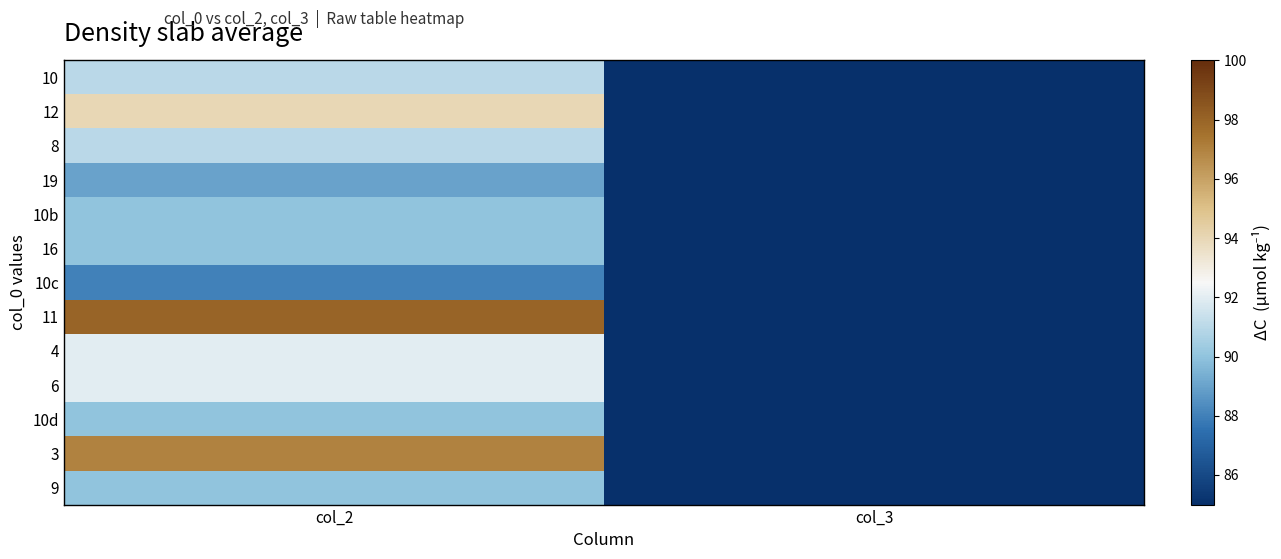

What is the minimum value shown in the chart?

2